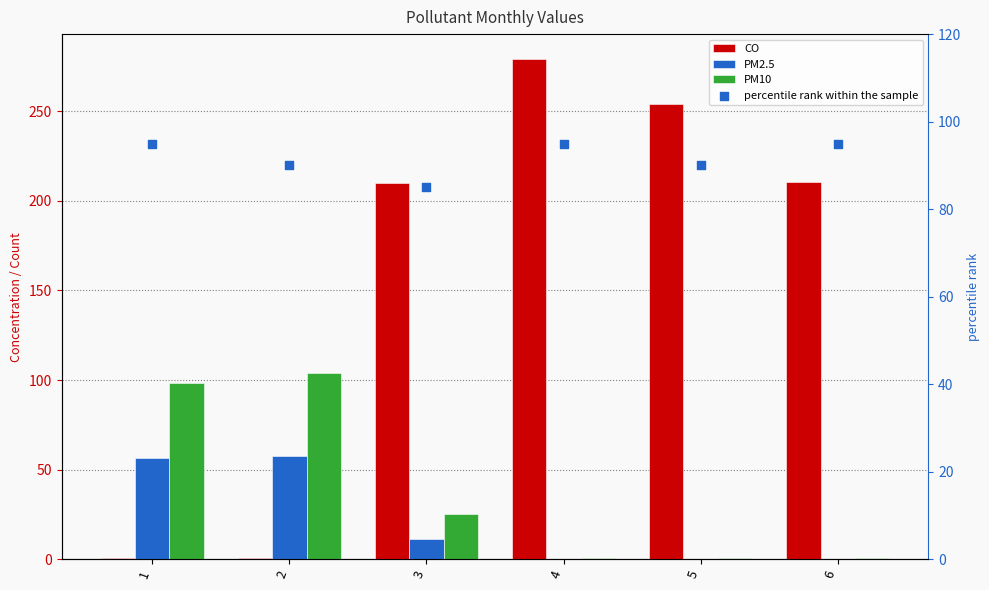

Is the value of PM10 at 3 greater than the value of PM2.5 at 4?

Yes